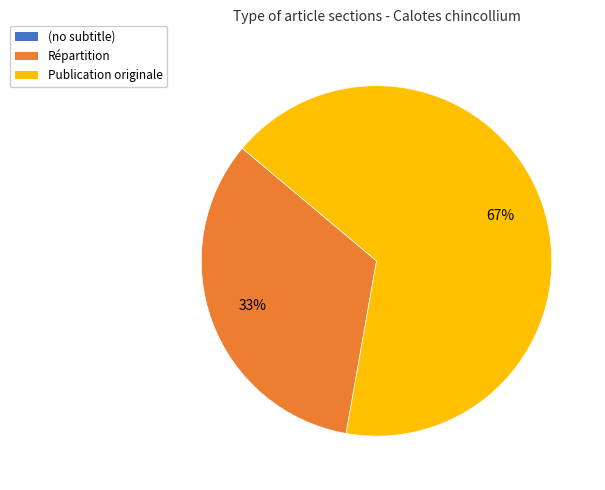

Is there any slice that represents more than half of the pie?

Yes